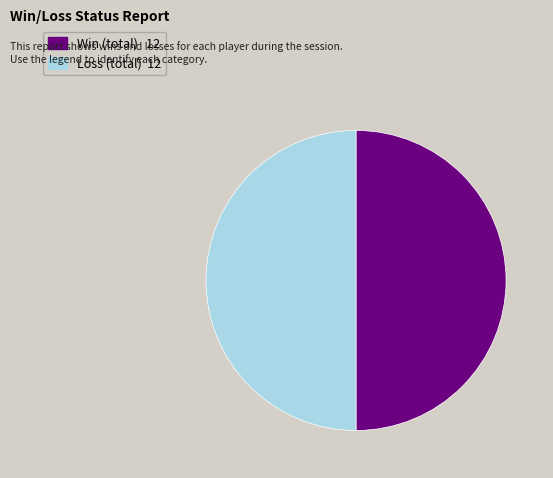

Count the number of slices in the pie.

2